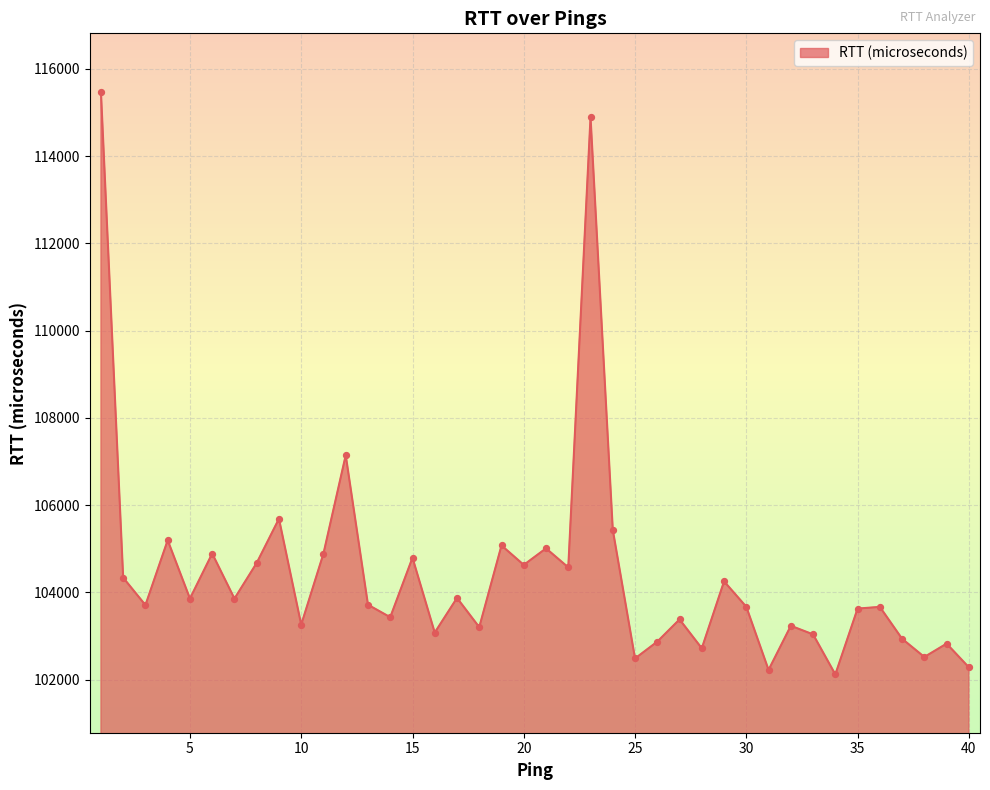

What is the greatest value displayed?

115477